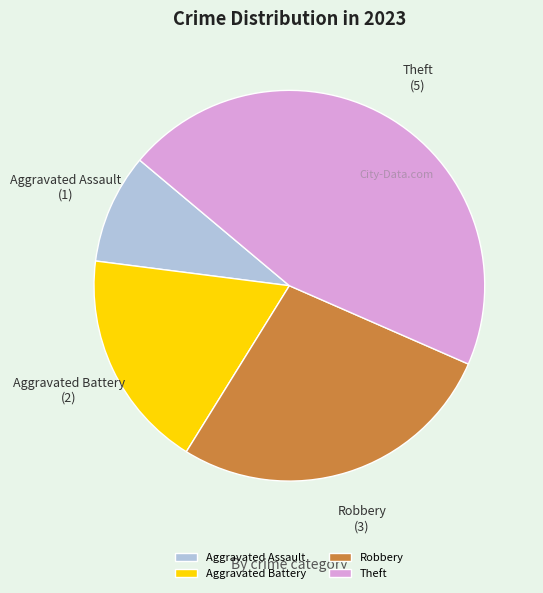

Between Aggravated Battery and Theft, which is larger?

Theft